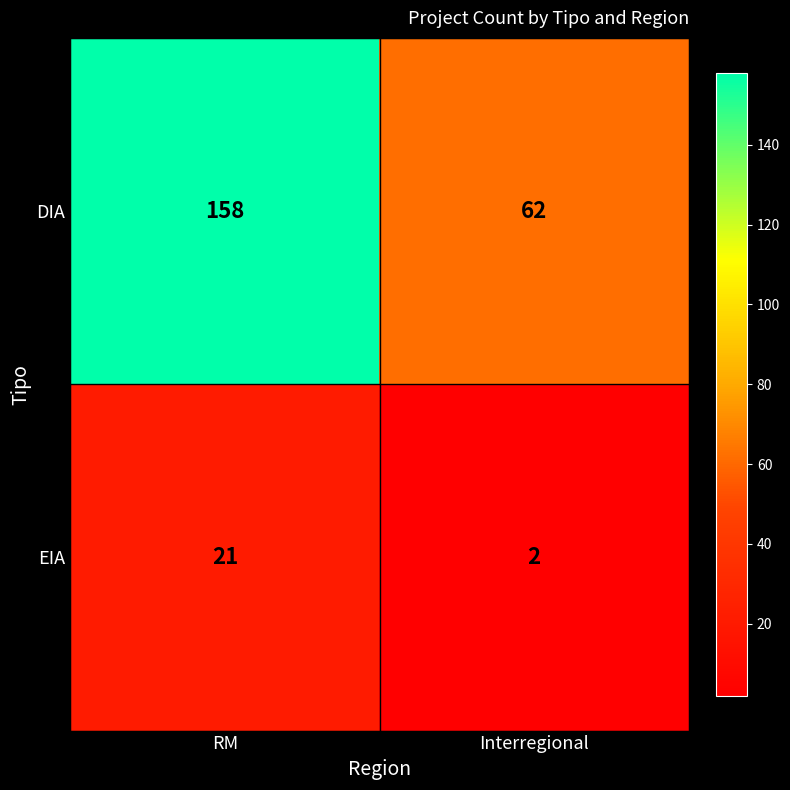

Rank the series at RM from lowest to highest value.

EIA, DIA